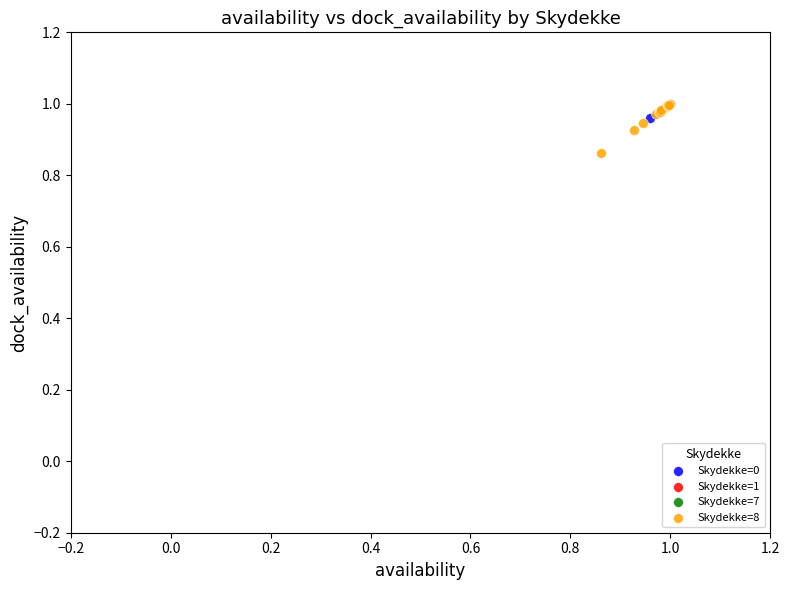

Which series has the widest spread of Y values?

Skydekke=8